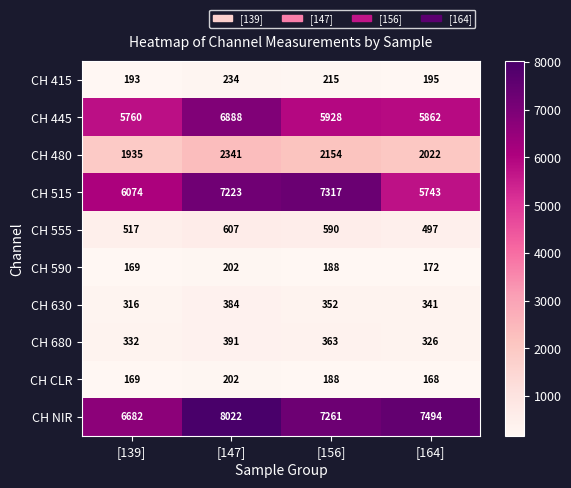

Which series has the largest range (max minus min)?

CH 515